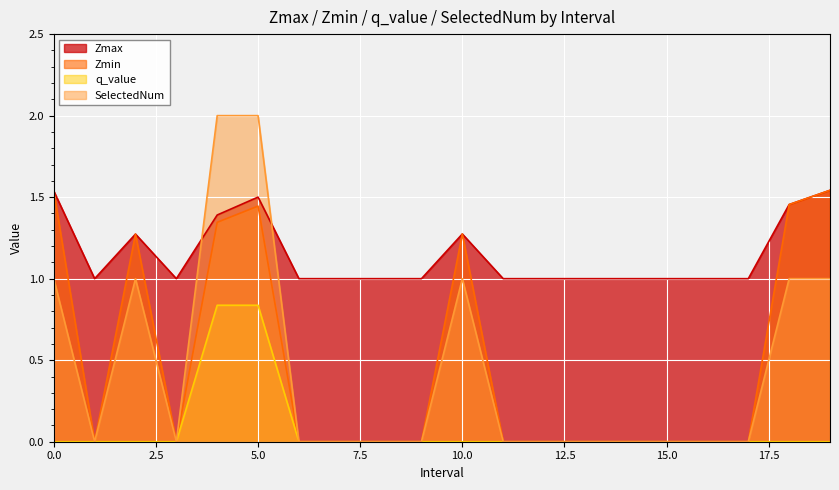

Which category has the lowest value in the Zmin series?

1.0